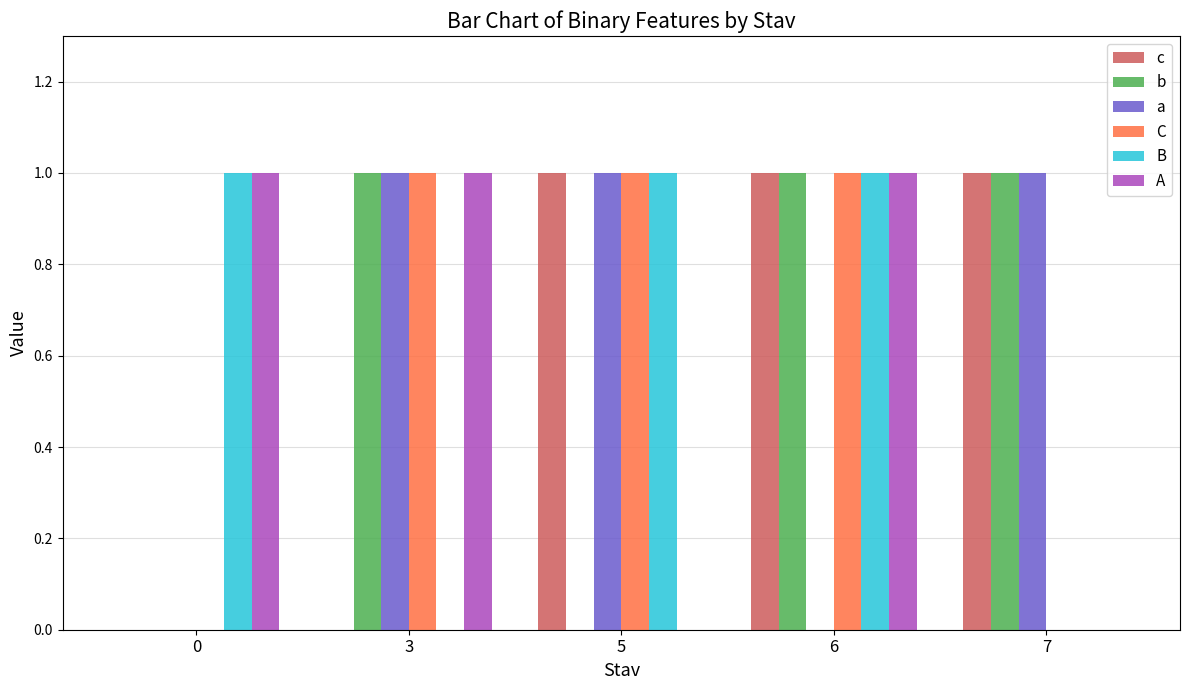

What is the average value of the B series?

1